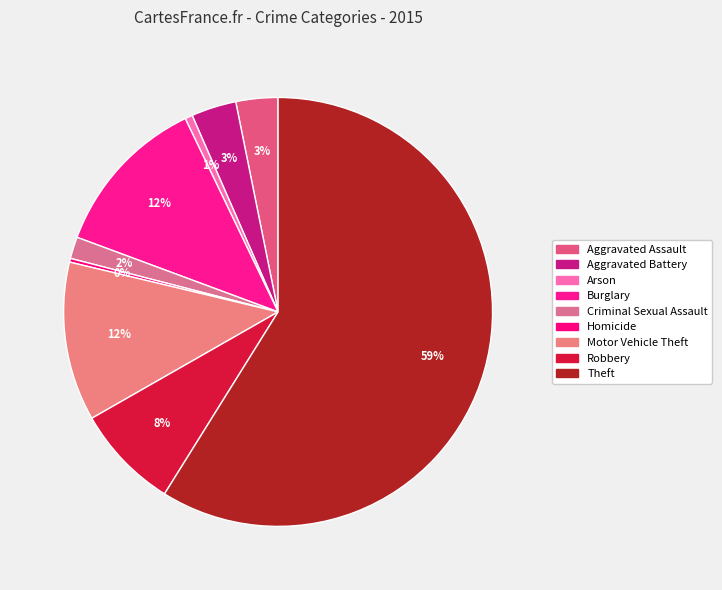

What is the ratio of the value at Burglary to the value at Aggravated Assault?

3.9